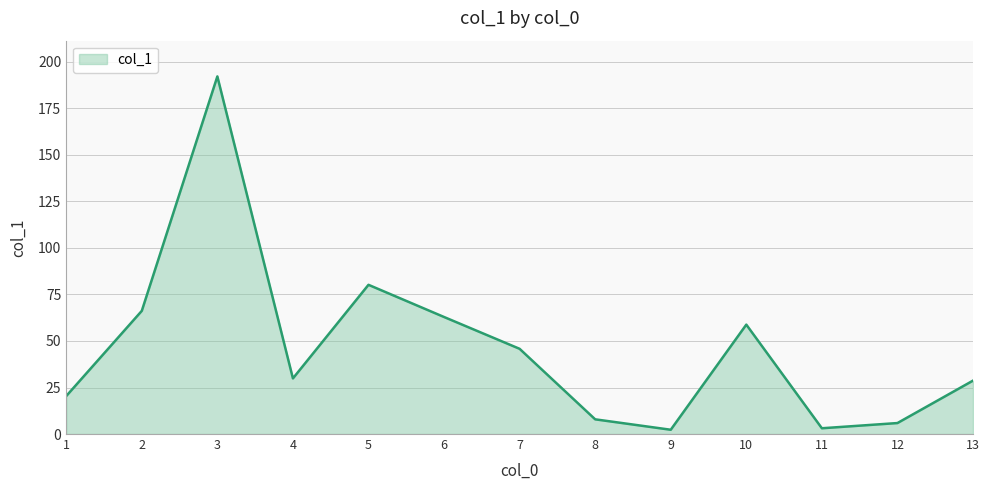

What is the greatest value displayed?

192.2